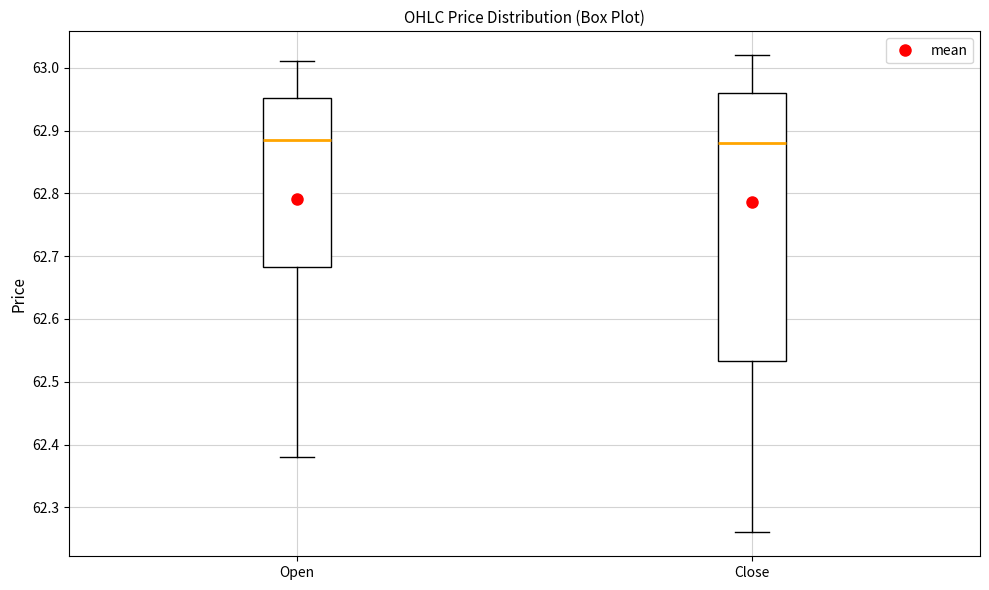

Comparing the boxes themselves (not the whiskers), which one is the tallest?

Close